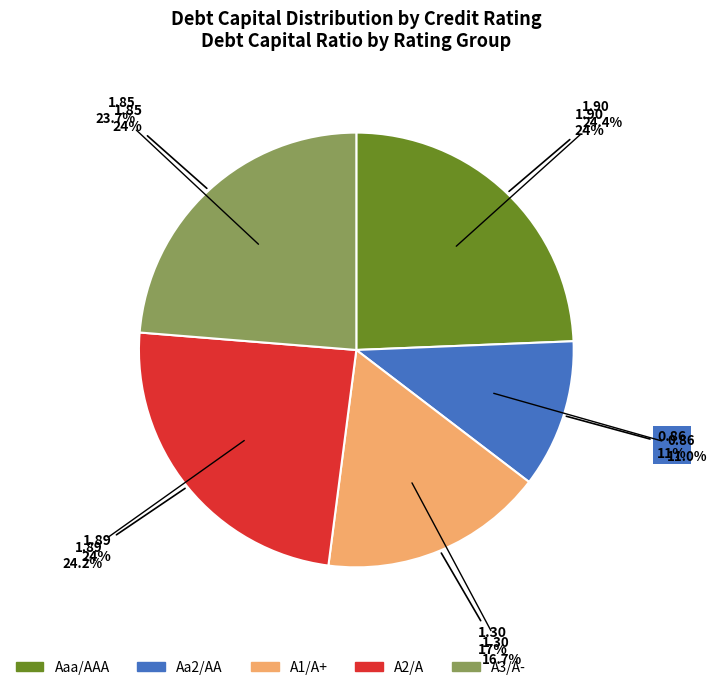

Which slice is the largest?

Aaa/AAA